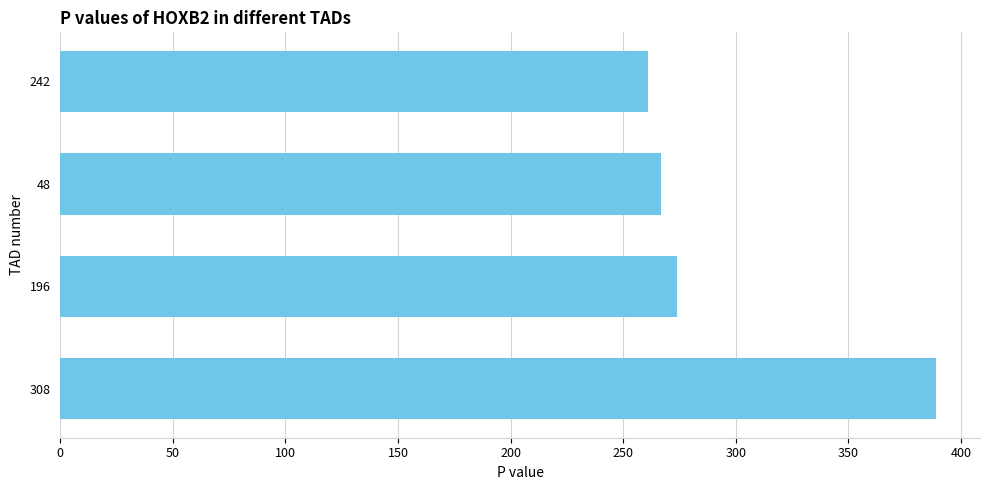

Rank the categories by value from highest to lowest.

308, 196, 48, 242